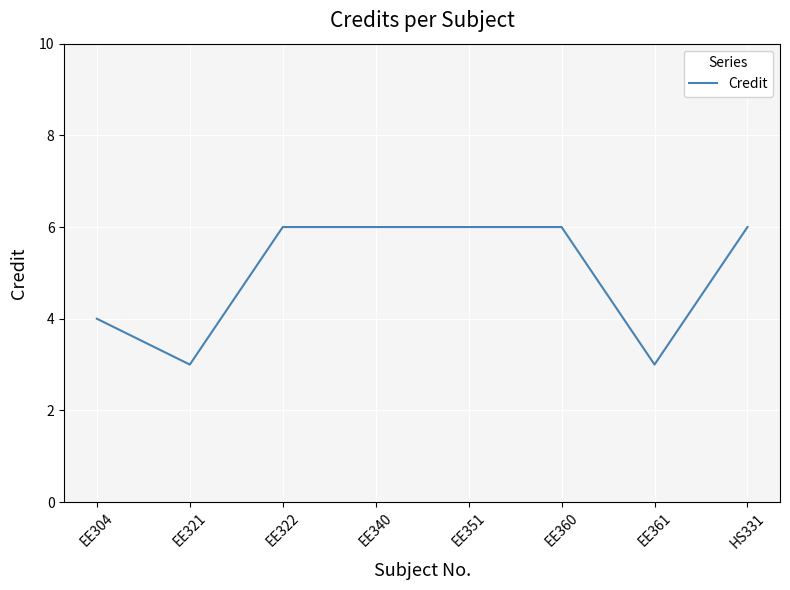

Between EE321 and HS331, which is larger?

HS331